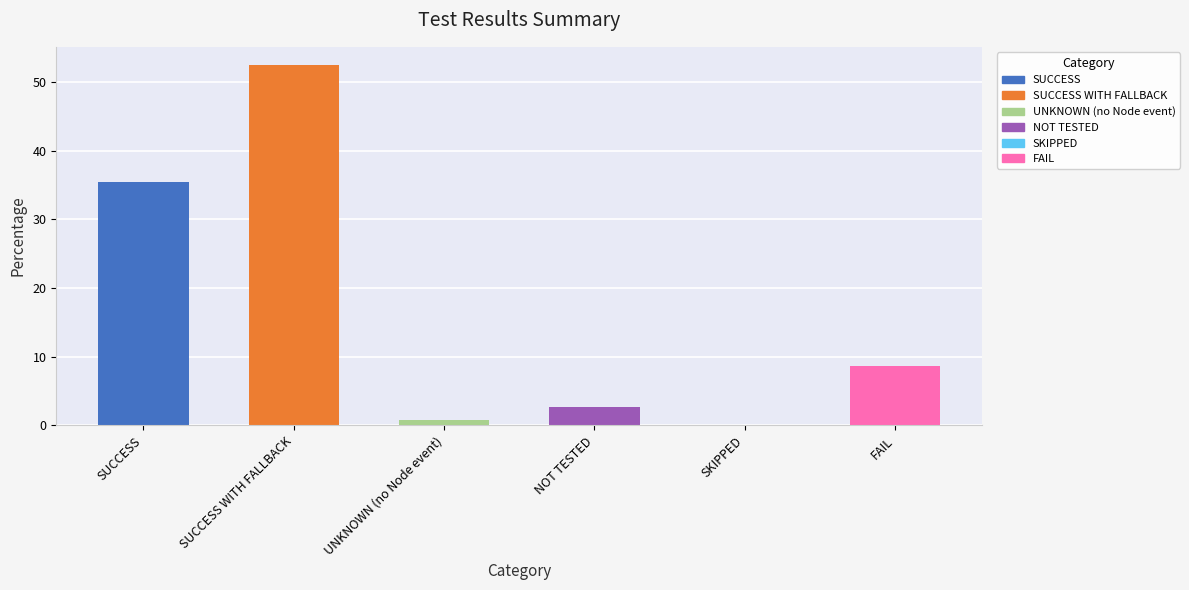

What is the sum of the values at SUCCESS WITH FALLBACK and NOT TESTED?

55.1